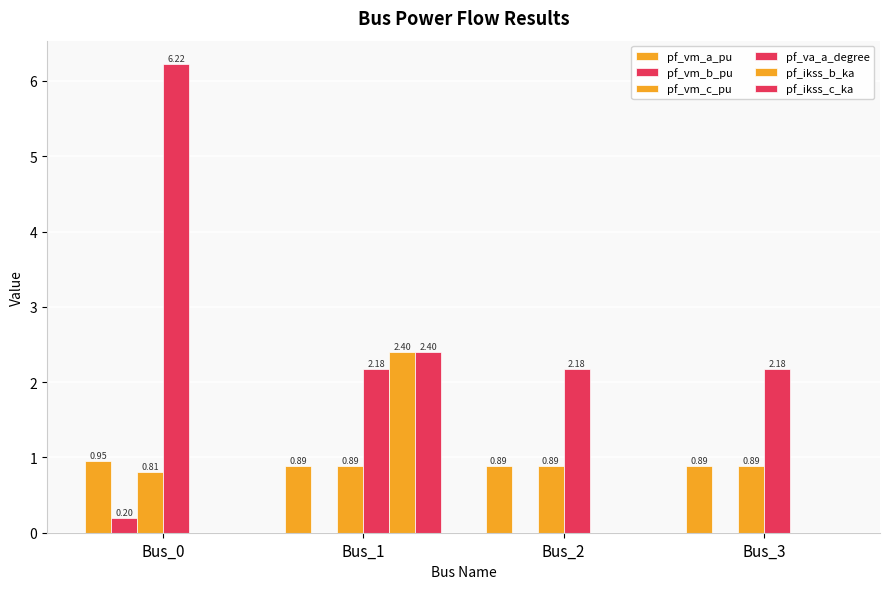

What is the difference between the pf_vm_a_pu values at Bus_0 and Bus_1?

0.1